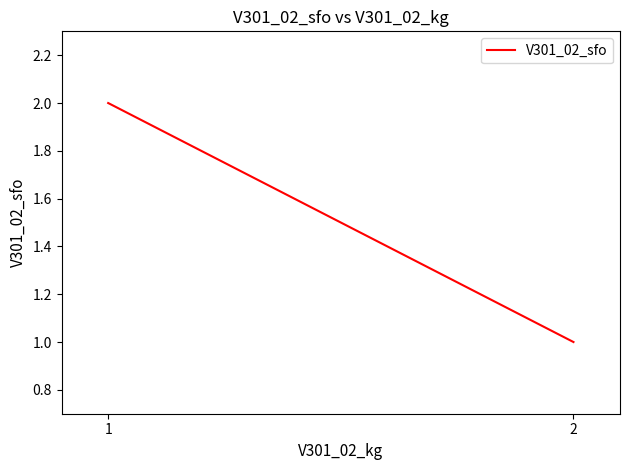

What is the ratio of the value at 1 to the value at 2?

2.0